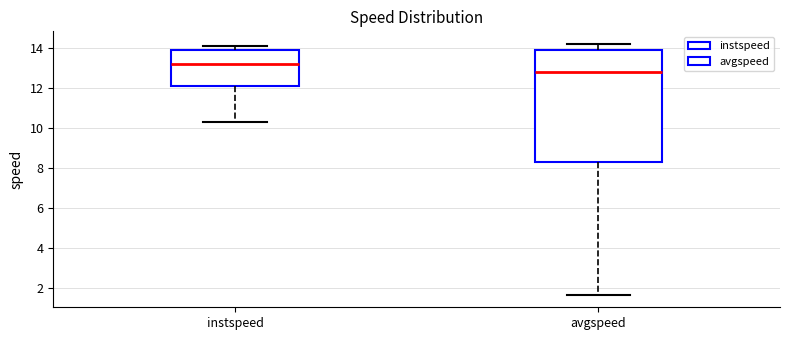

Which box has the highest median line?

instspeed